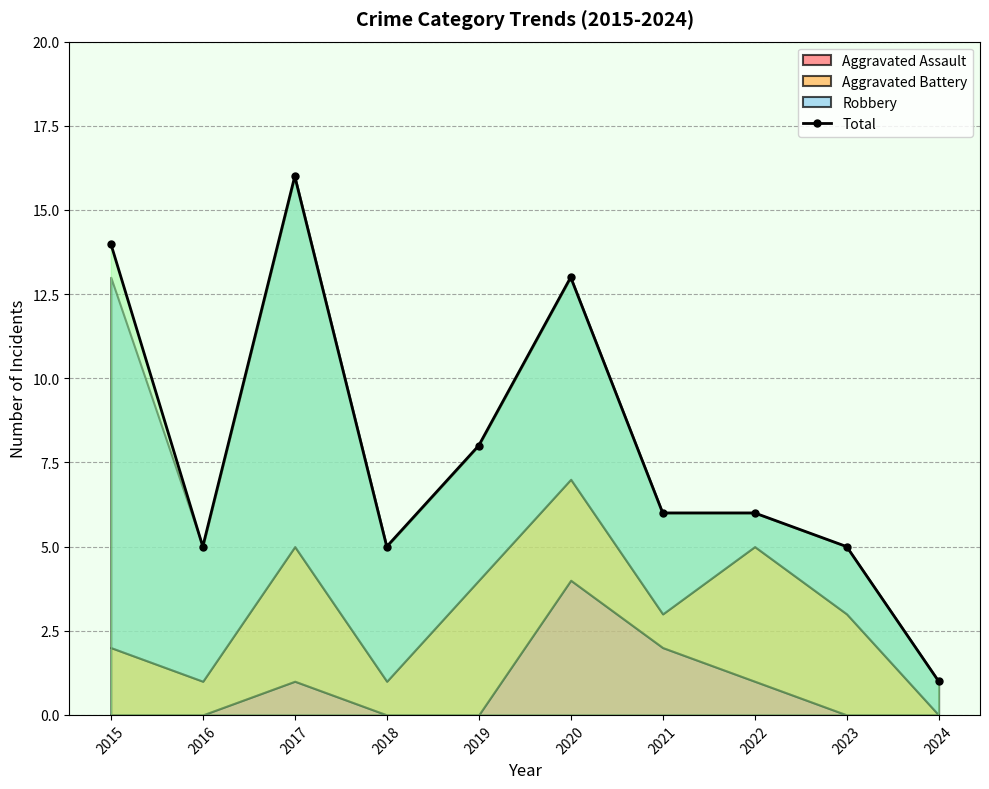

What is the average value?

8